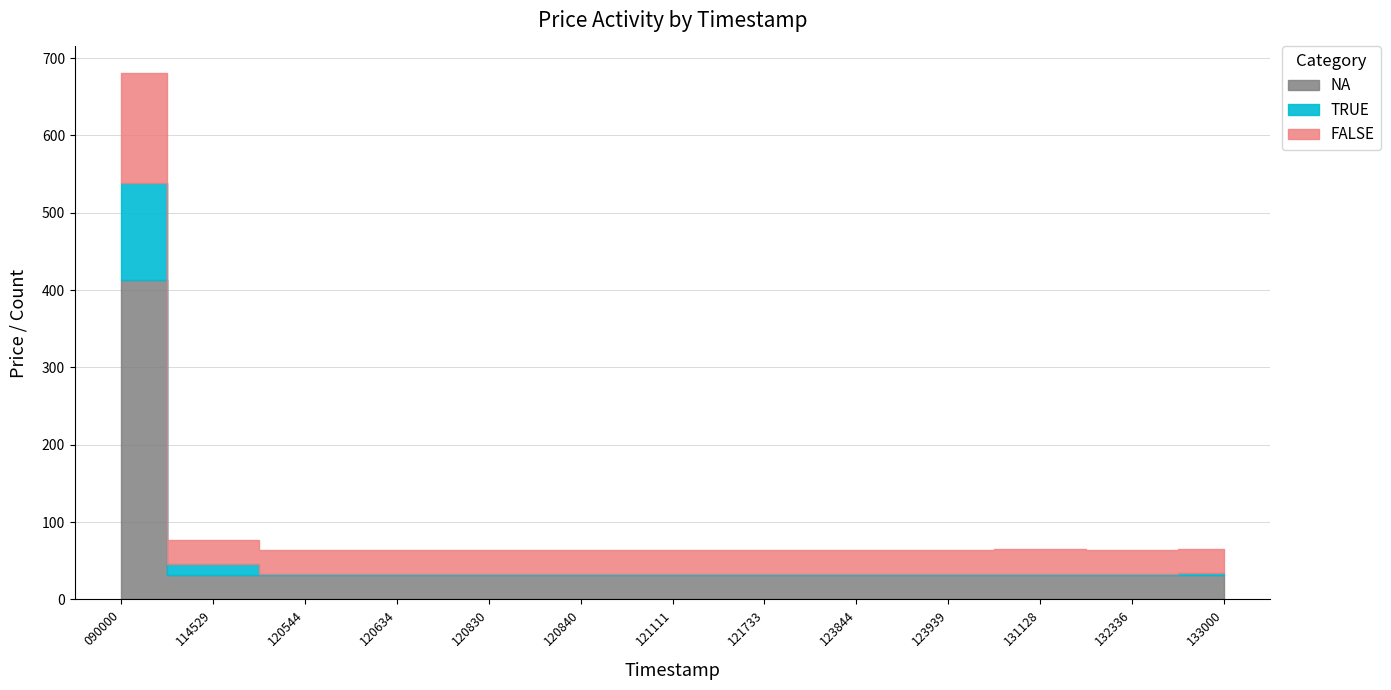

List the series in order of their peak value, lowest first.

TRUE, FALSE, NA